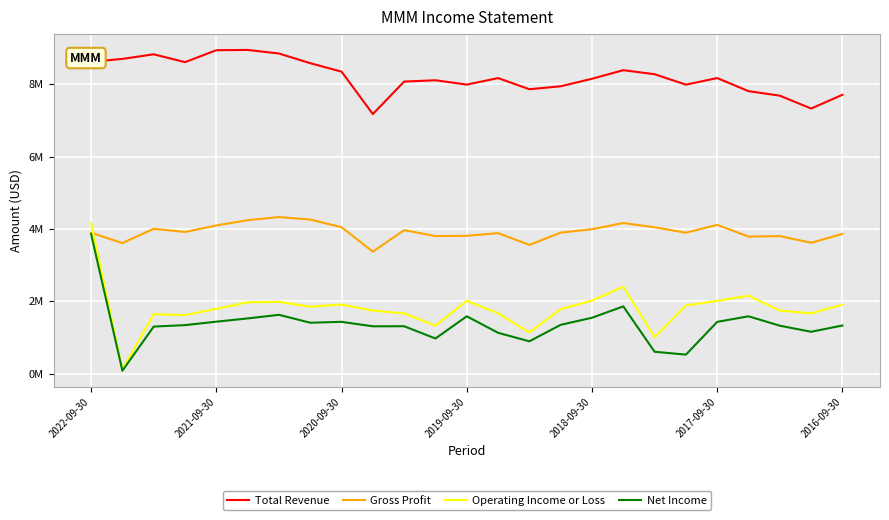

What are all the series names shown in the legend?

Total Revenue, Gross Profit, Operating Income or Loss, Net Income